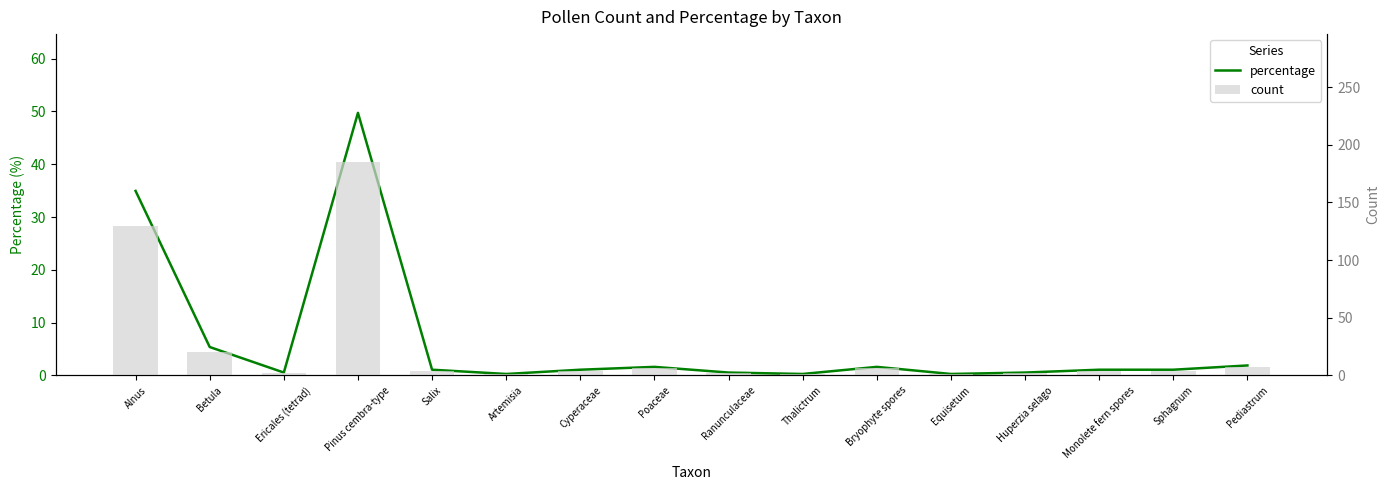

What is the sum of all percentage values?

101.9